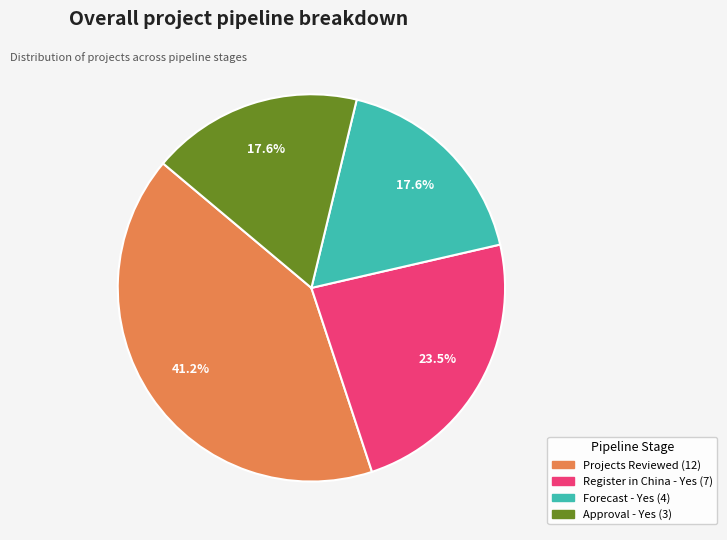

The Approval - Yes (3) slice represents 5% of the pie. True or false?

False